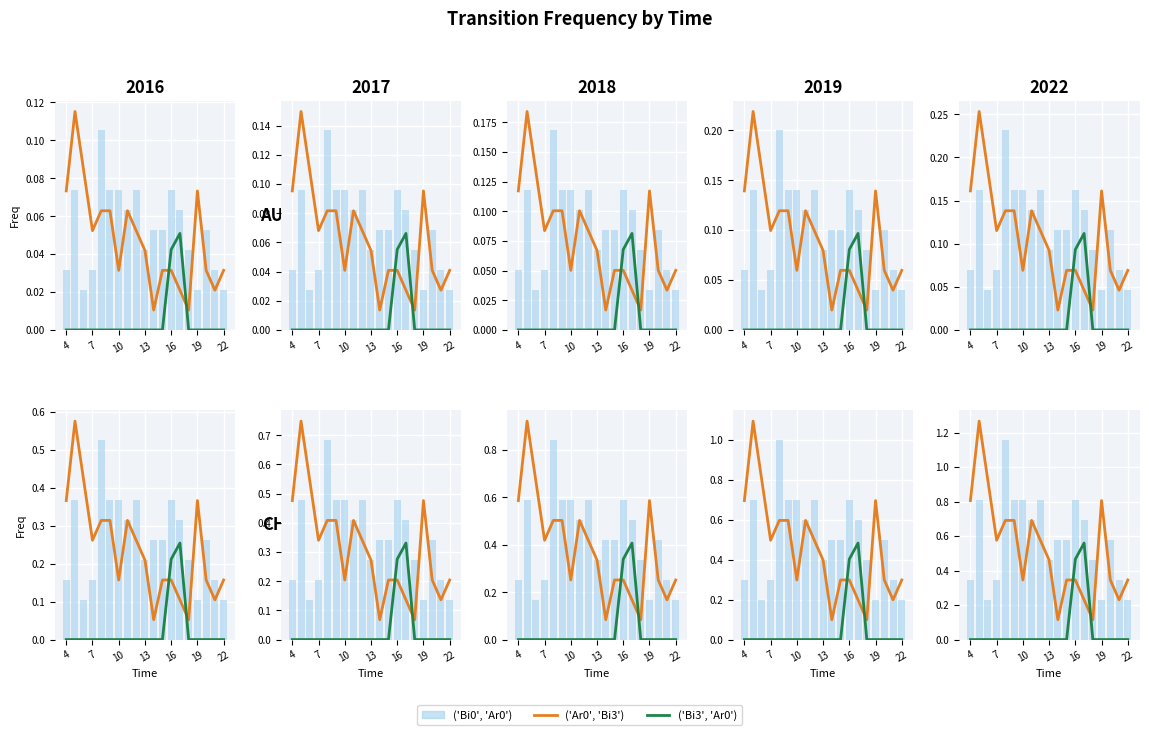

What is the total value across all series at 10?

1.2